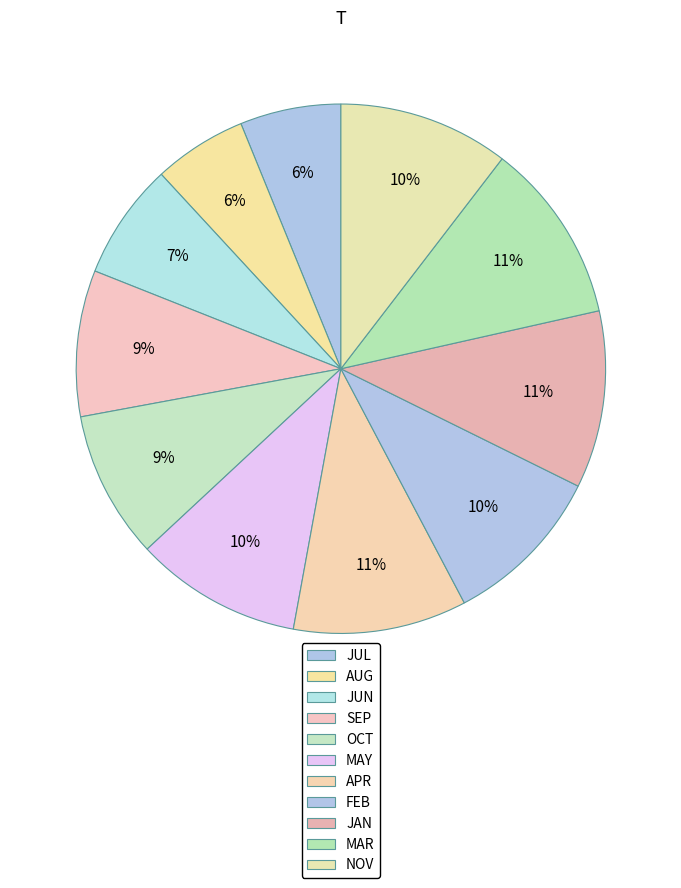

Which category has the biggest portion of the pie?

MAR